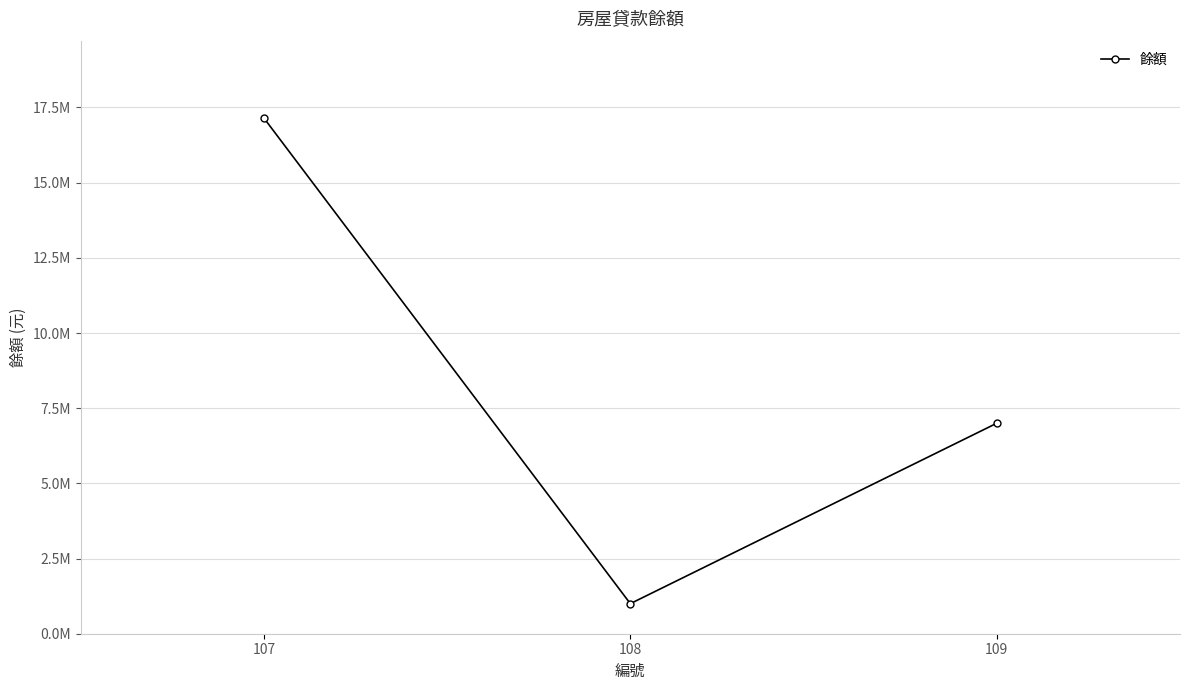

What is the value of the 3rd point from the left?

7000000